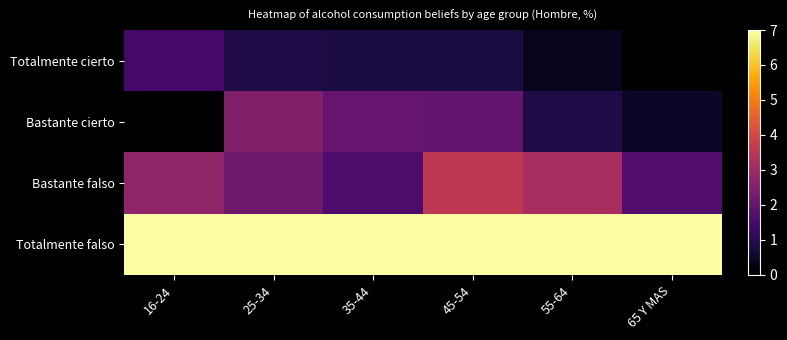

At which category does the chart reach its minimum across all series?

65 Y MAS